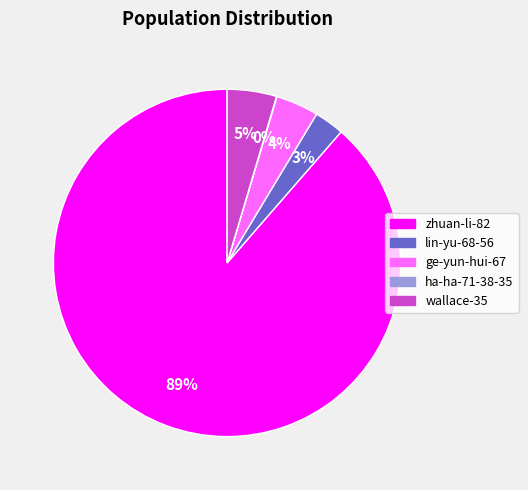

Is it true that wallace-35 is 5% of the pie?

True